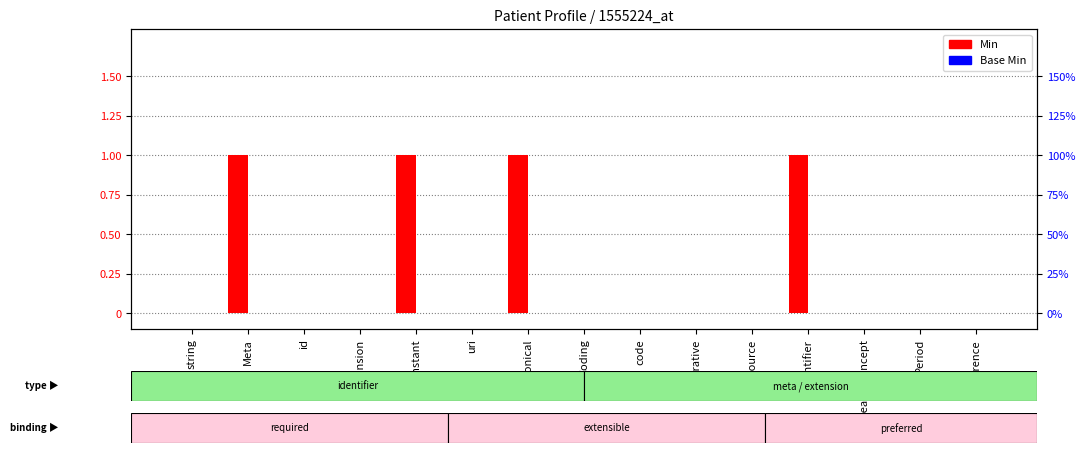

The Min series shows -1 at Resource. True or false?

False